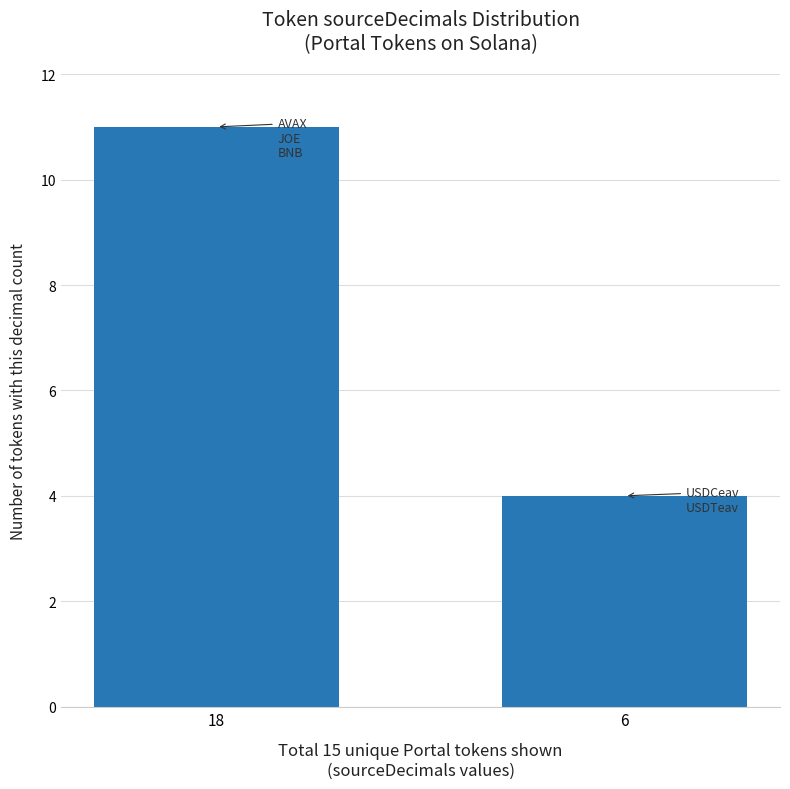

True or false: the data shows 11 at 18.

True